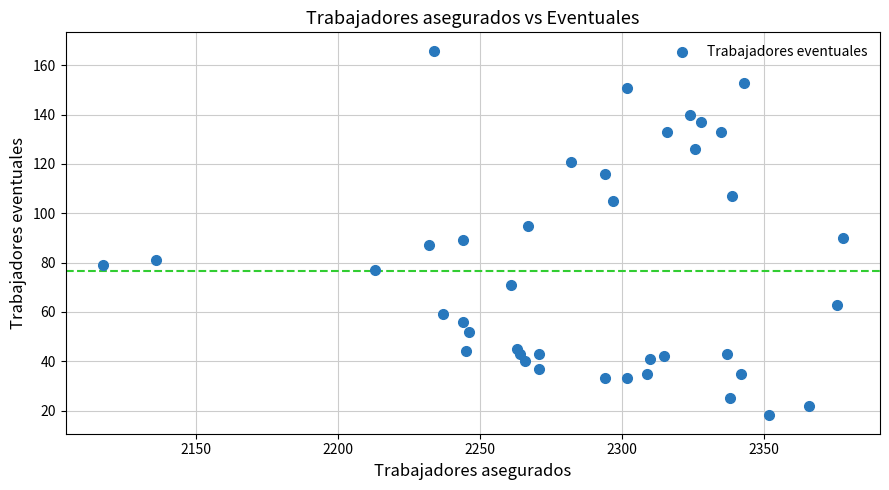

What is the range of Y values (max minus min)?

148